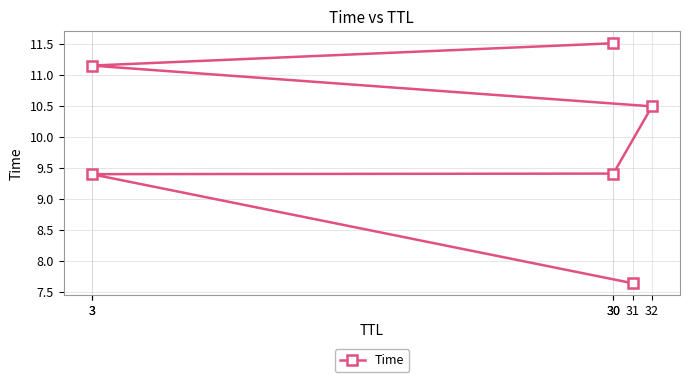

What is the label of the 2nd point from the right?

3